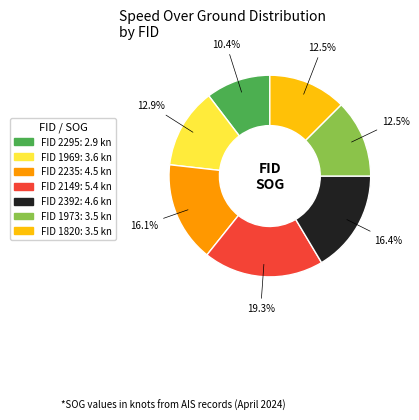

Is there any slice that represents more than half of the pie?

No